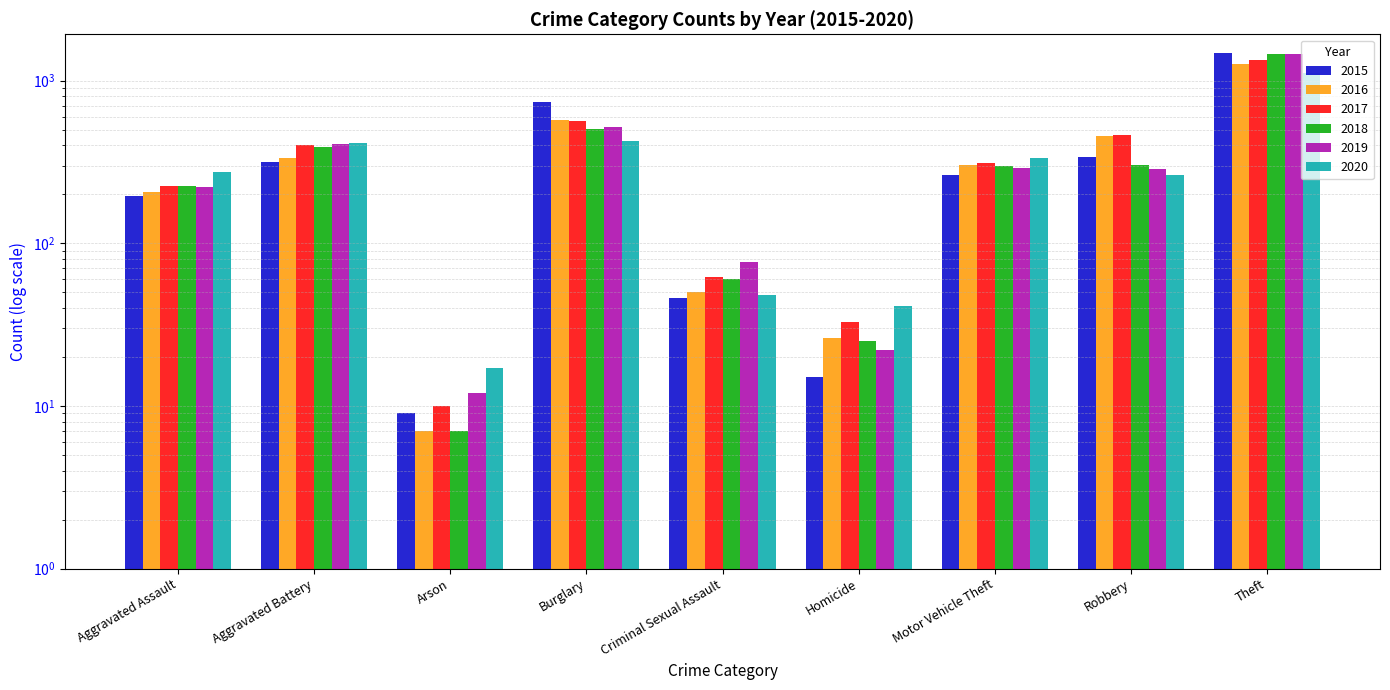

What is the approximate value of 2019 at Aggravated Battery, to the nearest 10?

410